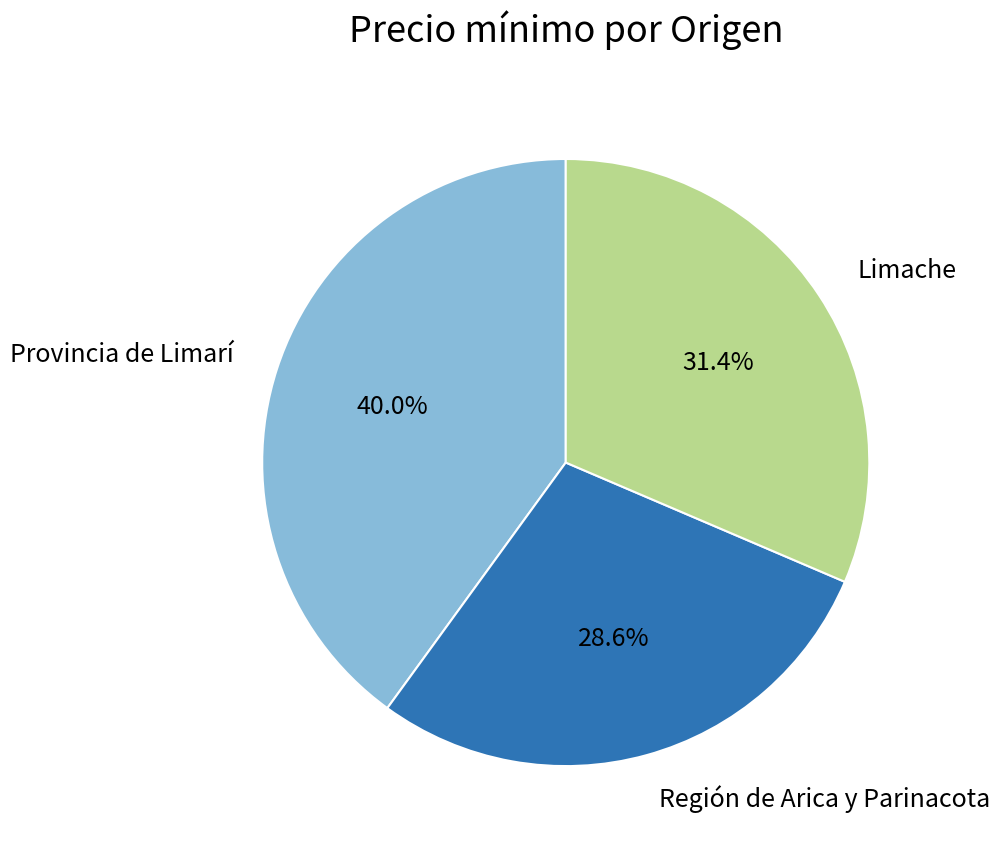

Is there a majority slice in this chart?

No